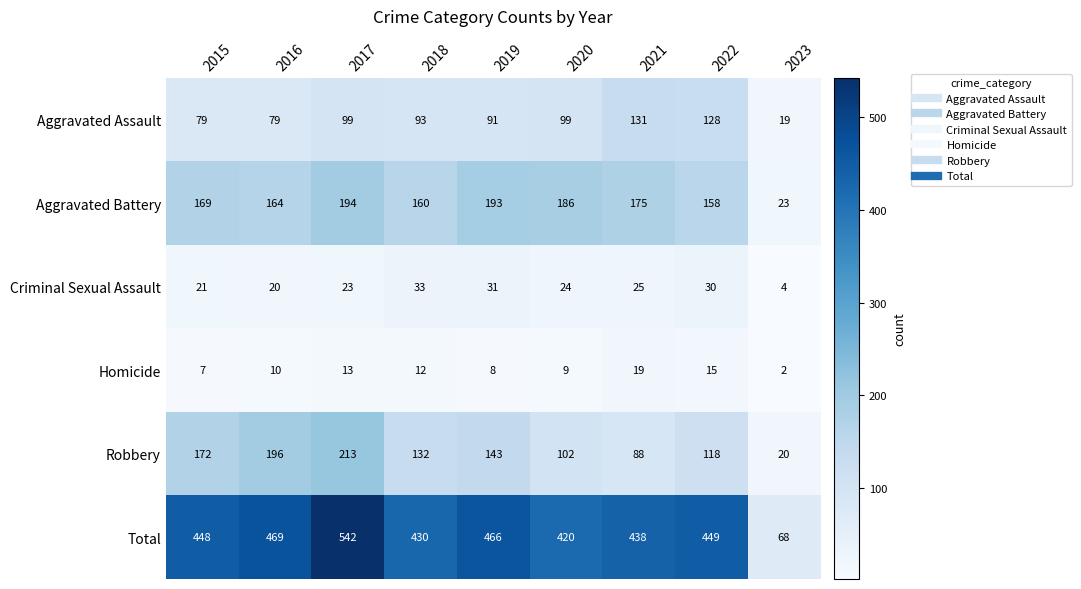

What is the spread (max minus min) of values at 2019?

458